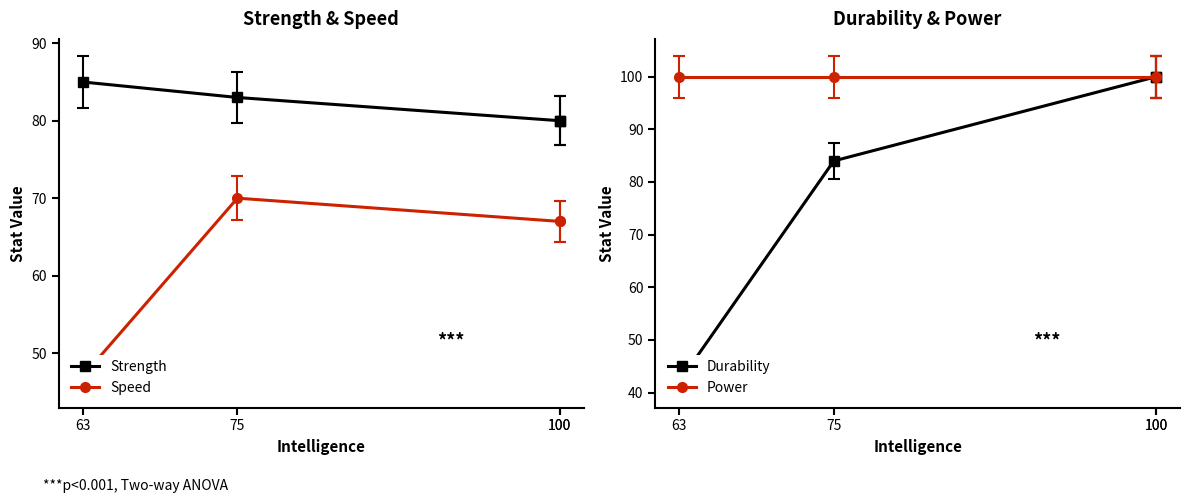

What is the difference between the Durability values at 100 and 63?

58